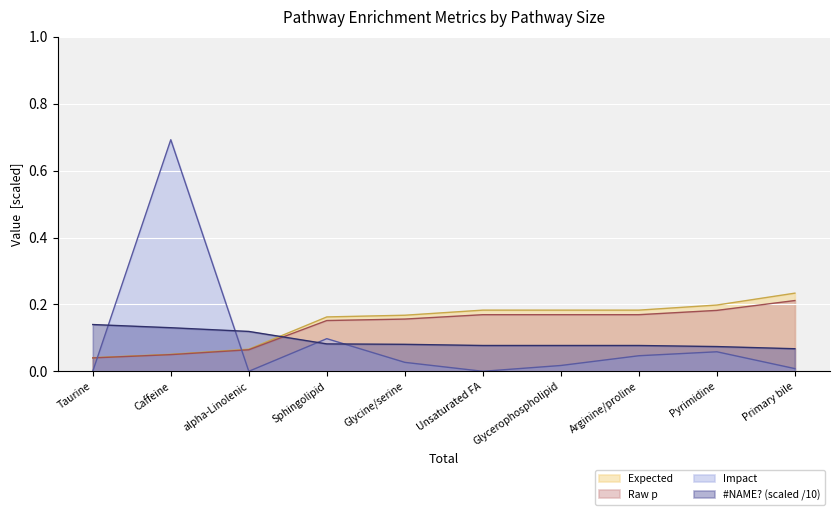

What is the difference between the maximum and minimum values in the Expected series?

0.2